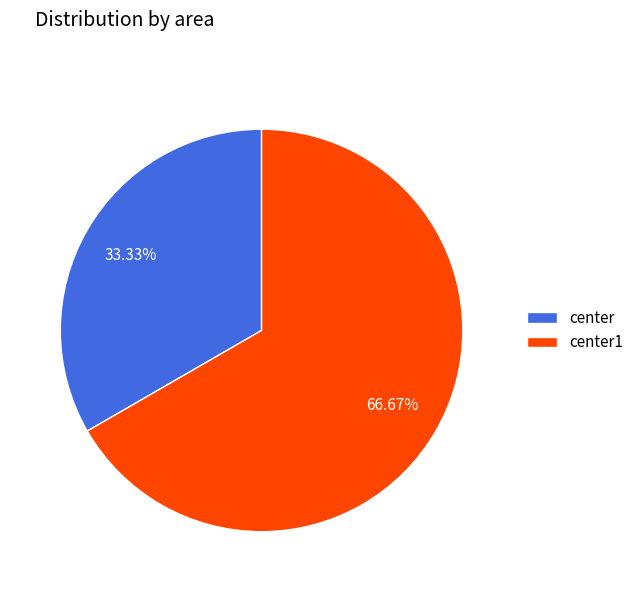

Does center represent more than half of the total?

No